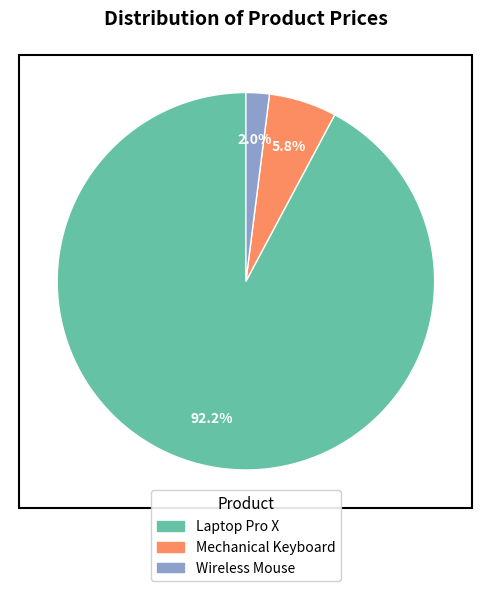

Between Laptop Pro X and Wireless Mouse, which is larger?

Laptop Pro X